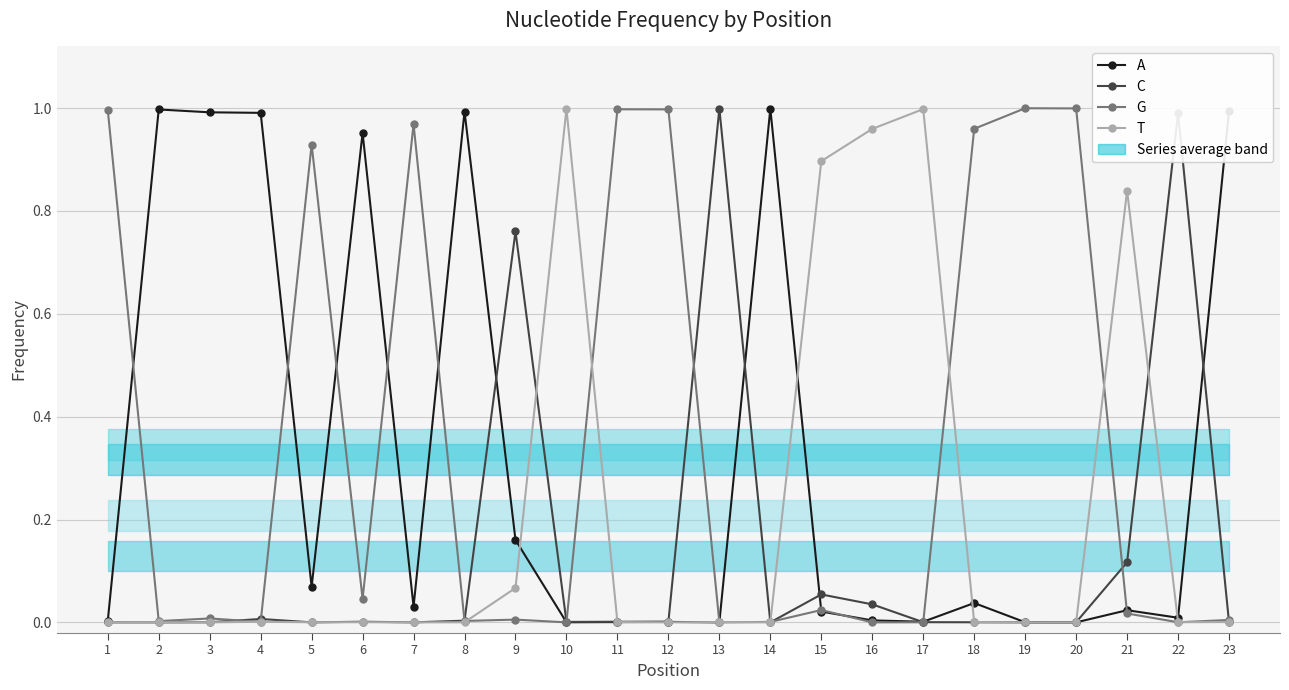

Rank the series at 12 from highest to lowest value.

G, C, A, T